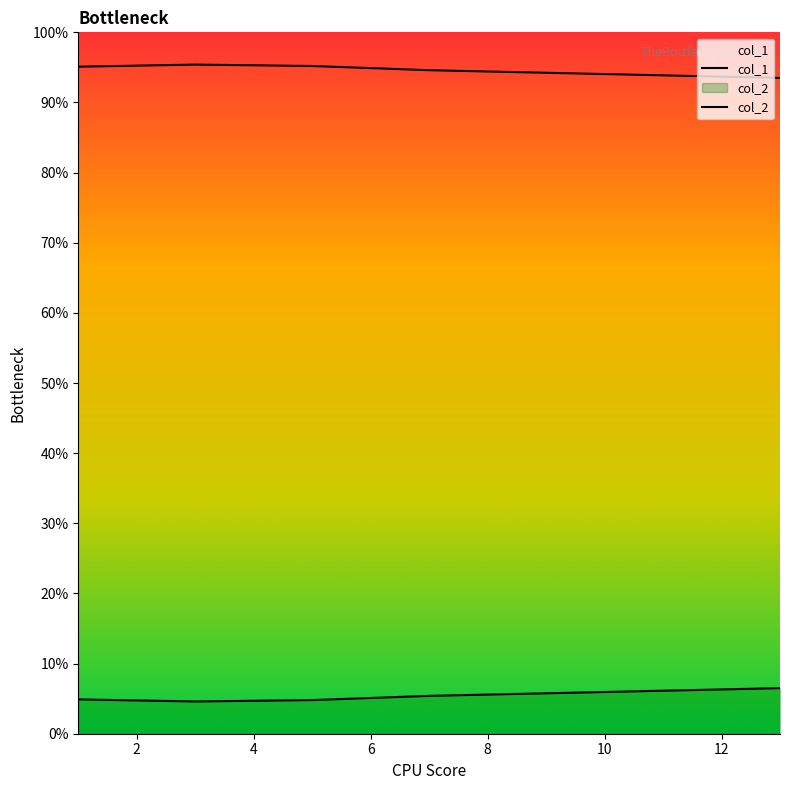

The value of col_1 at 3 is 1.0. True or false?

True